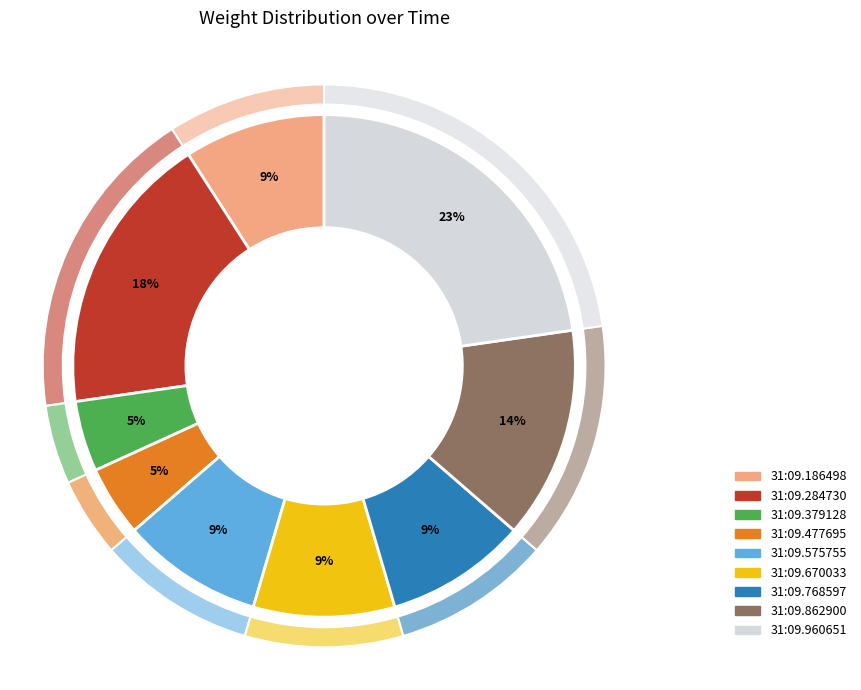

To the nearest percent, what portion does 00:31:09.477695 represent?

5%